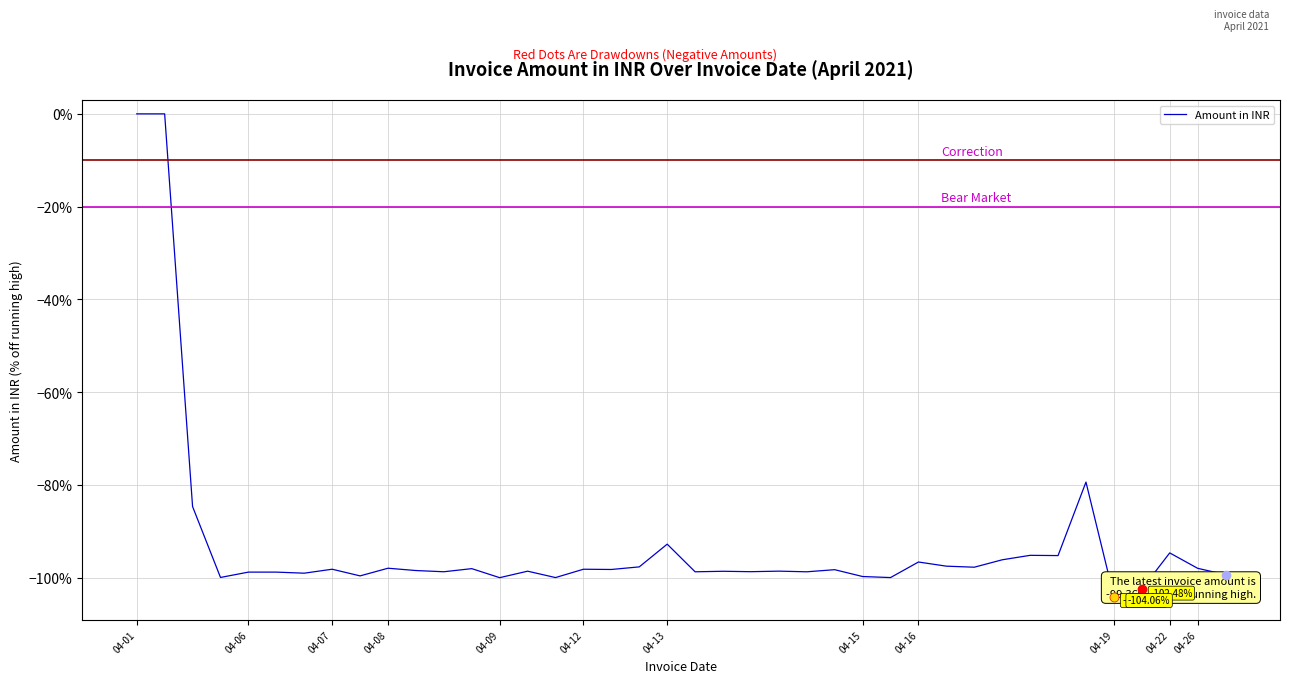

How many negative values are there?

38